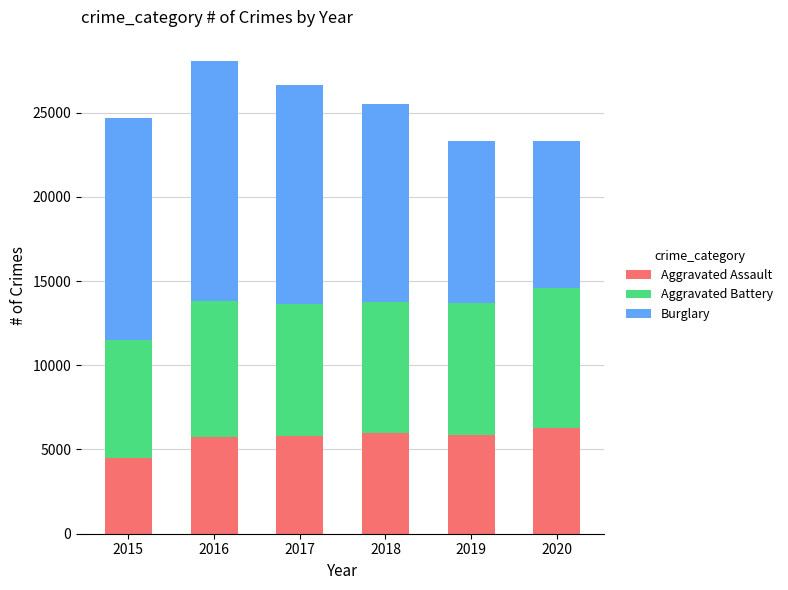

Read the Aggravated Assault value at 2019, to the nearest 100.

5800